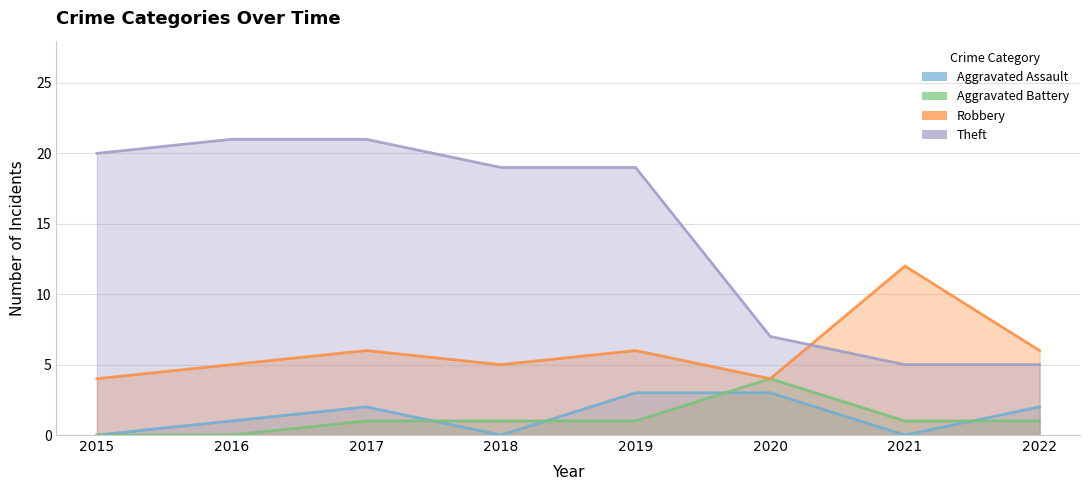

At which category does Aggravated Assault reach its first local peak?

2017